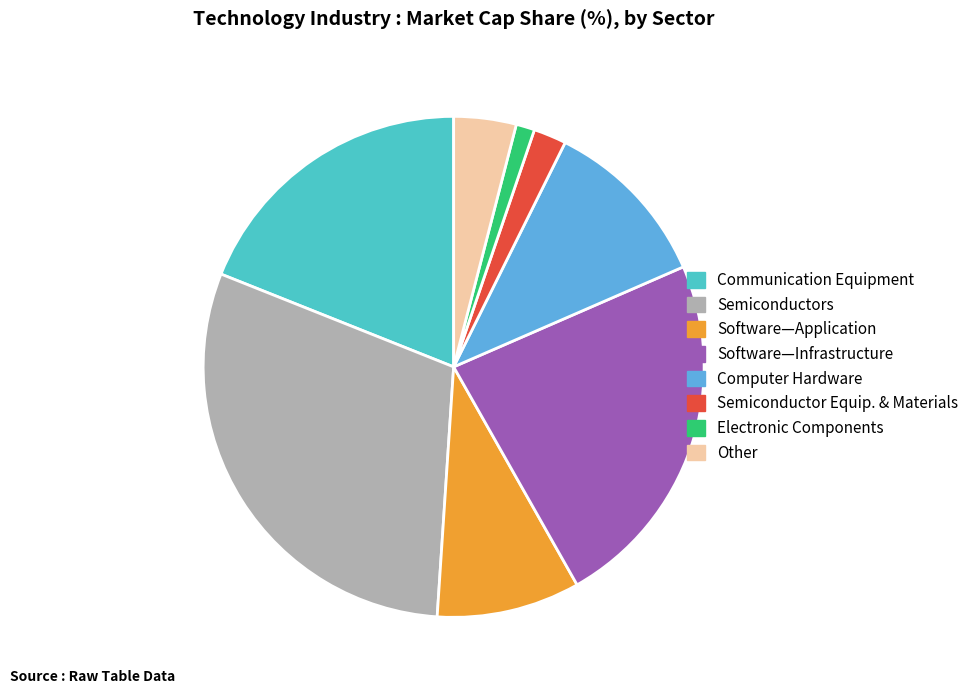

Is there a majority slice in this chart?

No